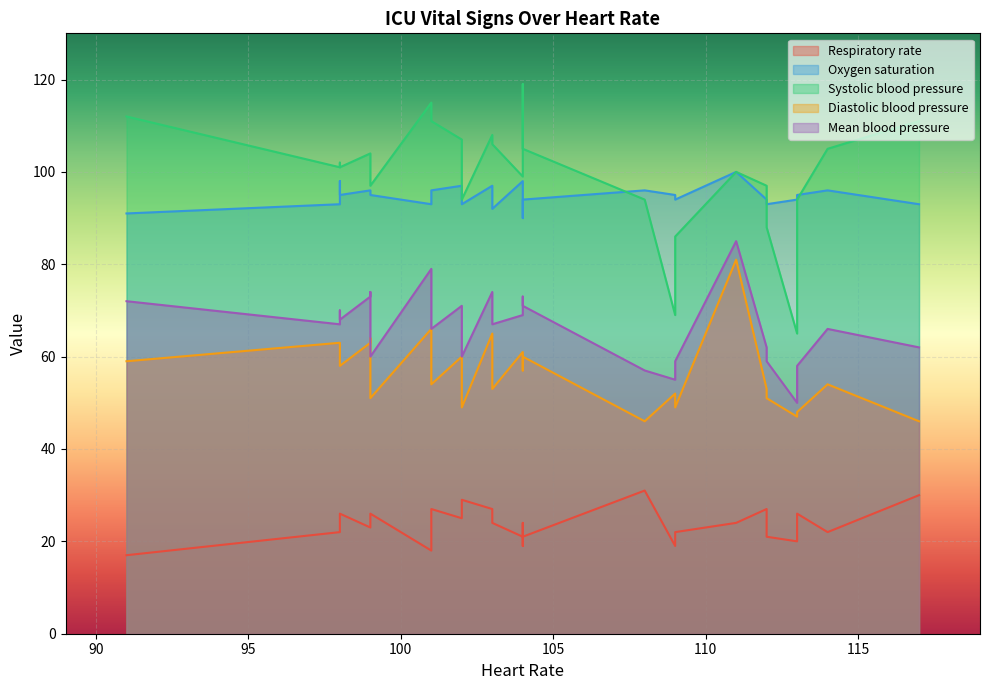

True or false: Diastolic blood pressure and Oxygen saturation cross at least once.

False